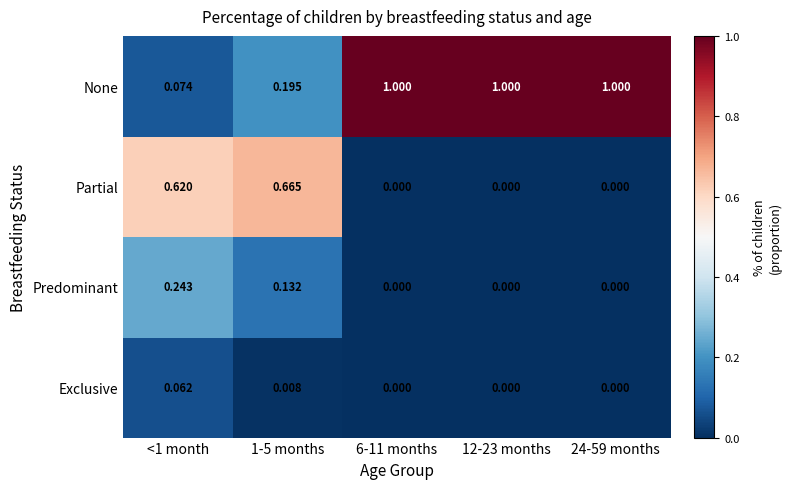

Is the value of Predominant at 6-11 months greater than the value of None at 6-11 months?

No